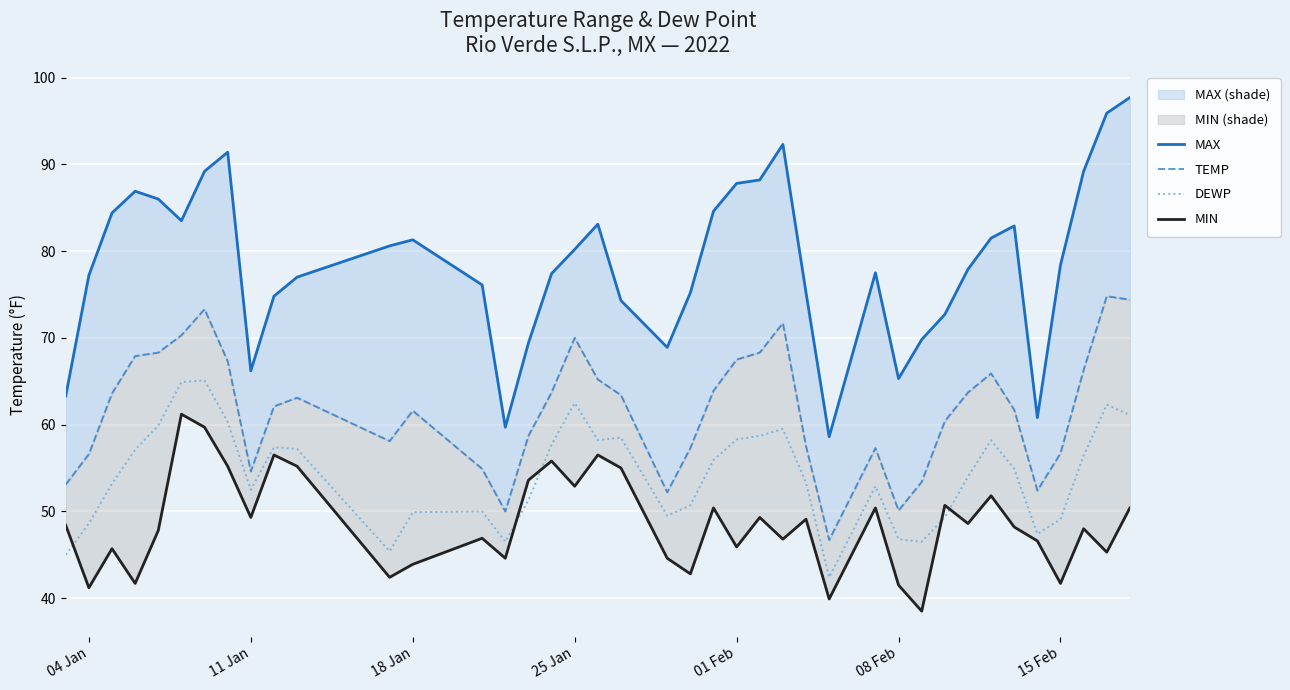

What is the difference between the second highest and second lowest values in the TEMP series?

24.4